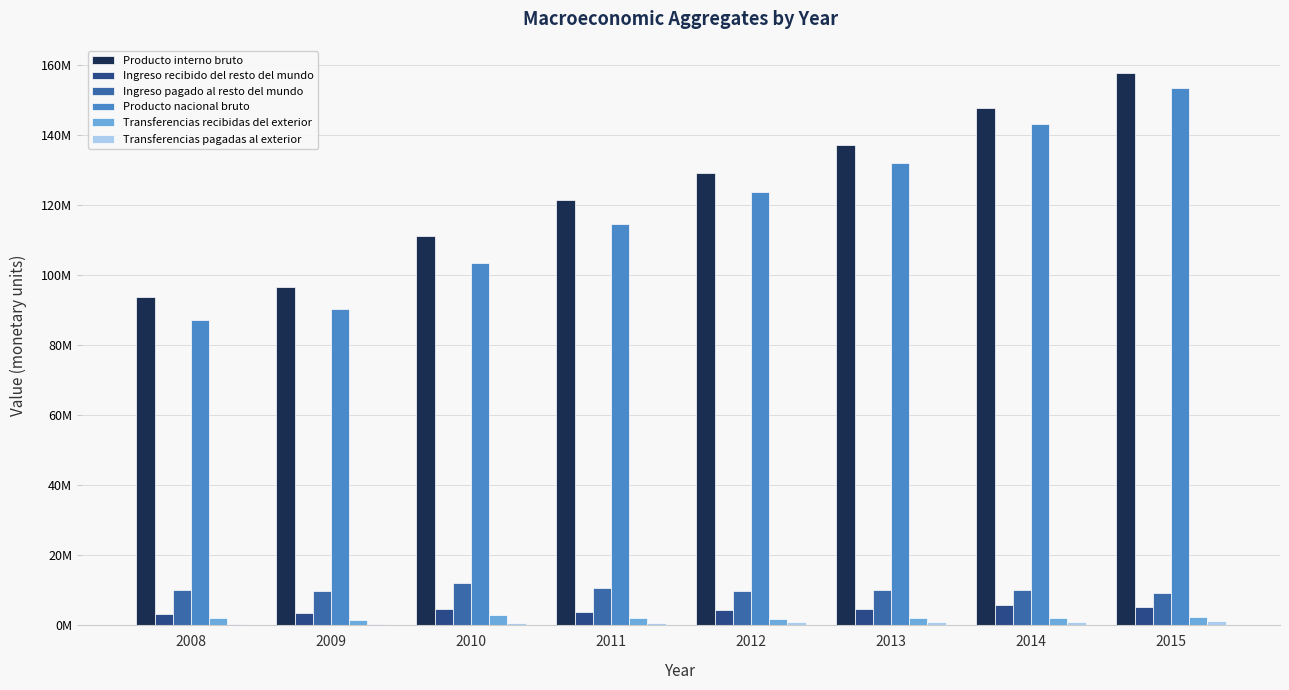

What is the smallest value displayed?

458808